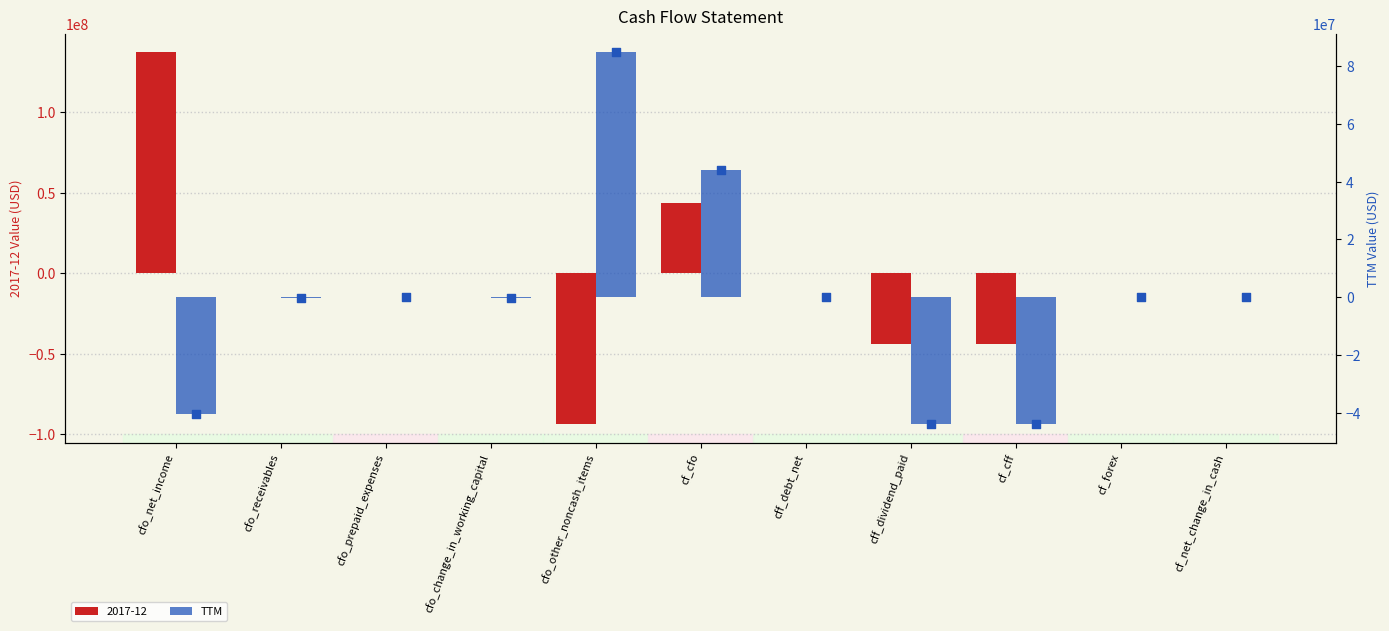

Between cfo_change_in_working_capital and cfo_receivables, which is larger?

cfo_receivables